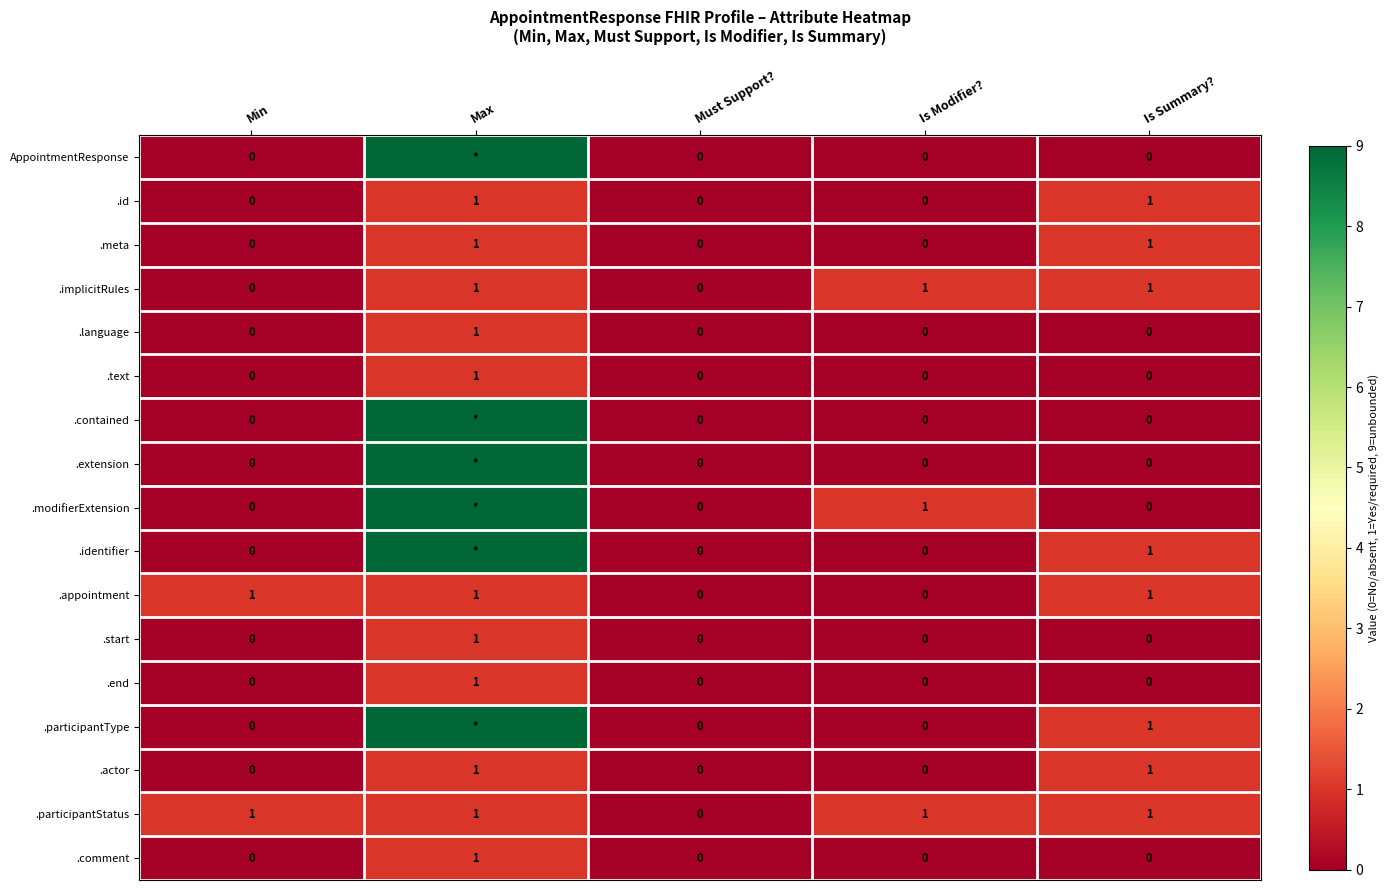

Is the value of .implicitRules at Is Summary? greater than the value of .meta at Is Modifier??

Yes